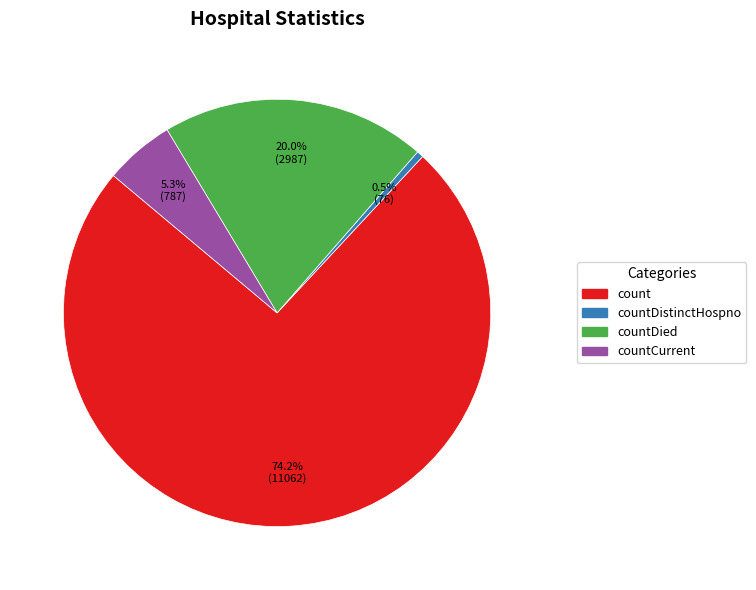

Which category has the smallest portion of the pie?

countDistinctHospno